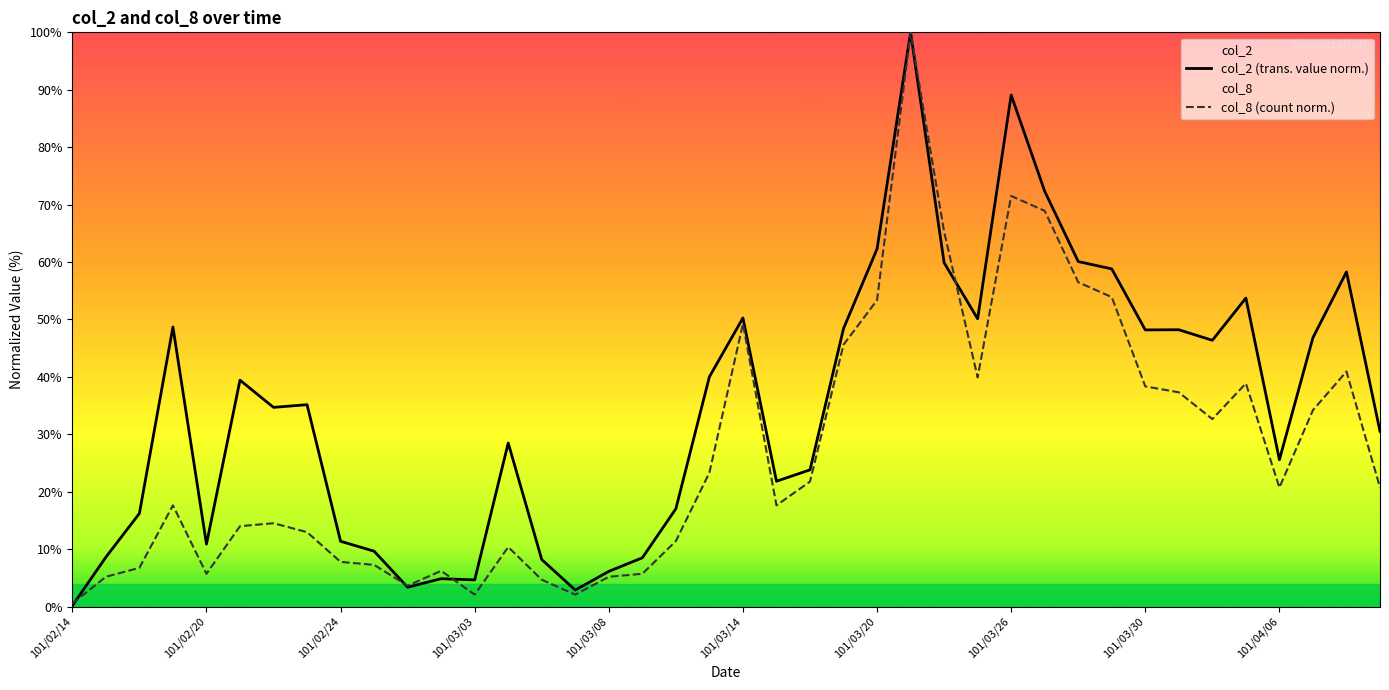

How many data points in col_2 (trans. value norm.) are above 35?

20